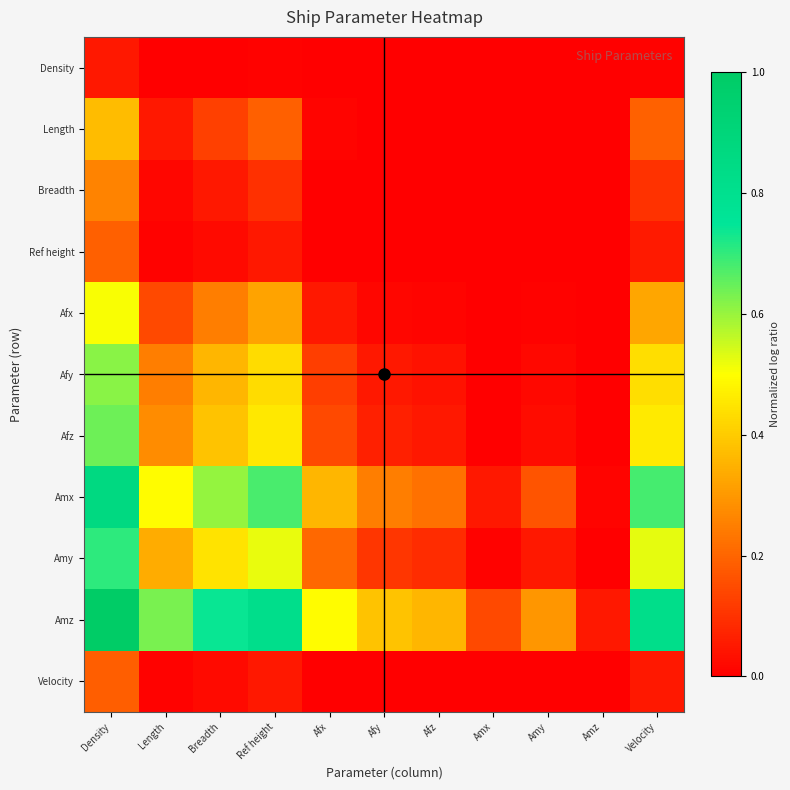

Reading left to right, extract all data points from this chart.

Density: Density=0.0	Length=0.0	Breadth=0.0	Ref height=0.0	Afx=0.0	Afy=0.0	Afz=0.0	Amx=0.0	Amy=0.0	Amz=0.0	Velocity=0.0
Length: Density=0.4	Length=0.0	Breadth=0.1	Ref height=0.2	Afx=0.0	Afy=0.0	Afz=0.0	Amx=0.0	Amy=0.0	Amz=0.0	Velocity=0.2
Breadth: Density=0.3	Length=0.0	Breadth=0.0	Ref height=0.1	Afx=0.0	Afy=0.0	Afz=0.0	Amx=0.0	Amy=0.0	Amz=0.0	Velocity=0.1
Ref height: Density=0.2	Length=0.0	Breadth=0.0	Ref height=0.0	Afx=0.0	Afy=0.0	Afz=0.0	Amx=0.0	Amy=0.0	Amz=0.0	Velocity=0.1
Afx: Density=0.5	Length=0.1	Breadth=0.2	Ref height=0.3	Afx=0.0	Afy=0.0	Afz=0.0	Amx=0.0	Amy=0.0	Amz=0.0	Velocity=0.3
Afy: Density=0.6	Length=0.2	Breadth=0.4	Ref height=0.4	Afx=0.1	Afy=0.0	Afz=0.0	Amx=0.0	Amy=0.0	Amz=0.0	Velocity=0.4
Afz: Density=0.6	Length=0.3	Breadth=0.4	Ref height=0.5	Afx=0.1	Afy=0.1	Afz=0.0	Amx=0.0	Amy=0.0	Amz=0.0	Velocity=0.5
Amx: Density=0.9	Length=0.5	Breadth=0.6	Ref height=0.7	Afx=0.4	Afy=0.2	Afz=0.2	Amx=0.0	Amy=0.2	Amz=0.0	Velocity=0.7
Amy: Density=0.7	Length=0.3	Breadth=0.4	Ref height=0.5	Afx=0.2	Afy=0.1	Afz=0.1	Amx=0.0	Amy=0.0	Amz=0.0	Velocity=0.5
Amz: Density=1.0	Length=0.6	Breadth=0.7	Ref height=0.8	Afx=0.5	Afy=0.4	Afz=0.4	Amx=0.1	Amy=0.3	Amz=0.0	Velocity=0.8
Velocity: Density=0.2	Length=0.0	Breadth=0.0	Ref height=0.0	Afx=0.0	Afy=0.0	Afz=0.0	Amx=0.0	Amy=0.0	Amz=0.0	Velocity=0.0